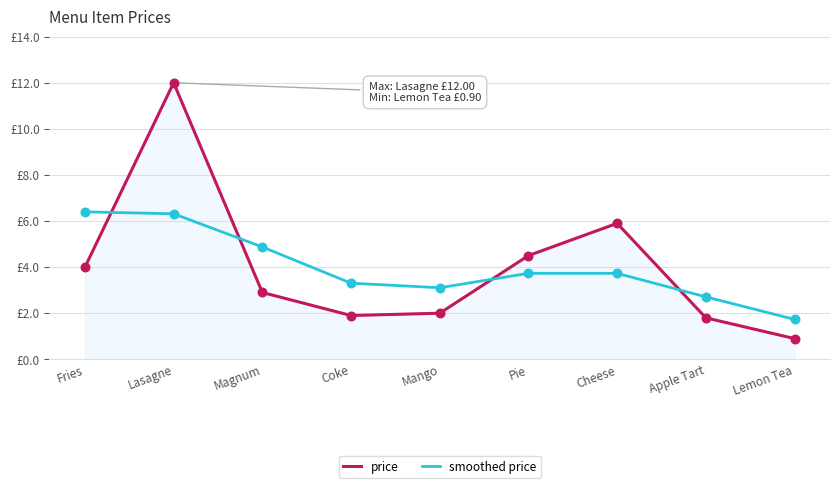

At which category is the sum across all series the highest?

Lasagne